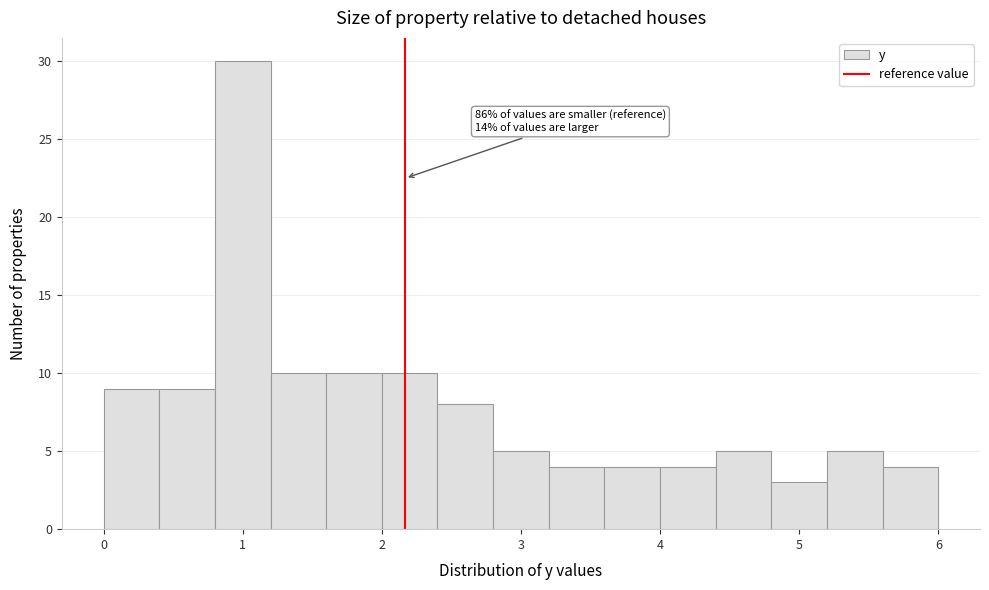

Which range on the x-axis has the tallest bar?

0.8 to 1.2